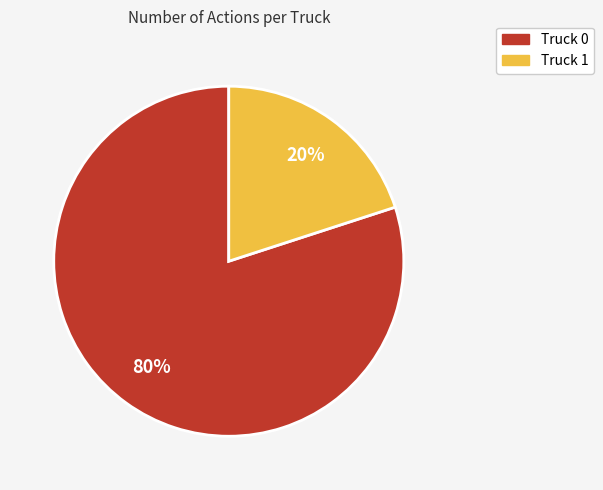

How many slices are in this pie chart?

2